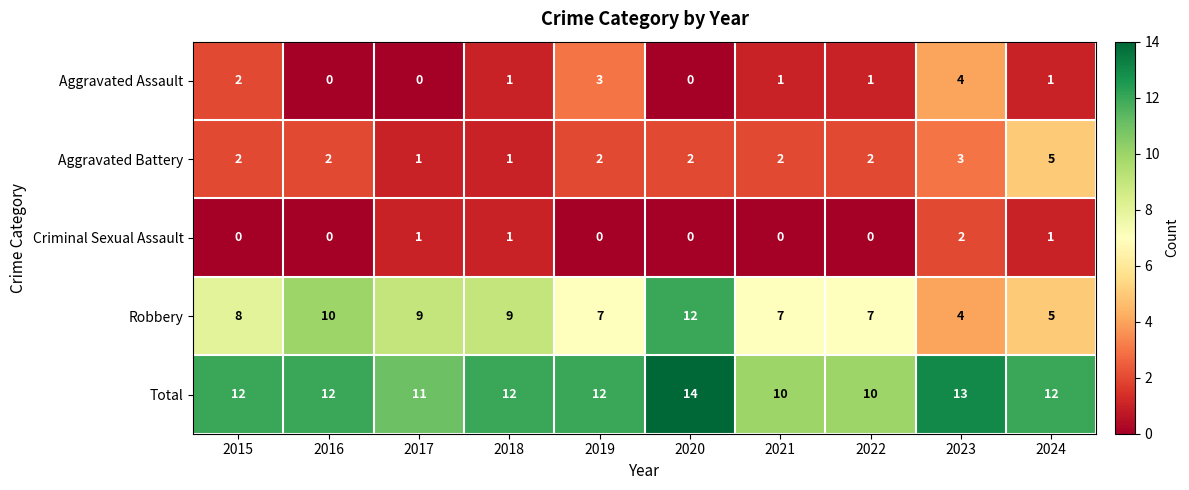

At which category is the sum across all series the highest?

2020